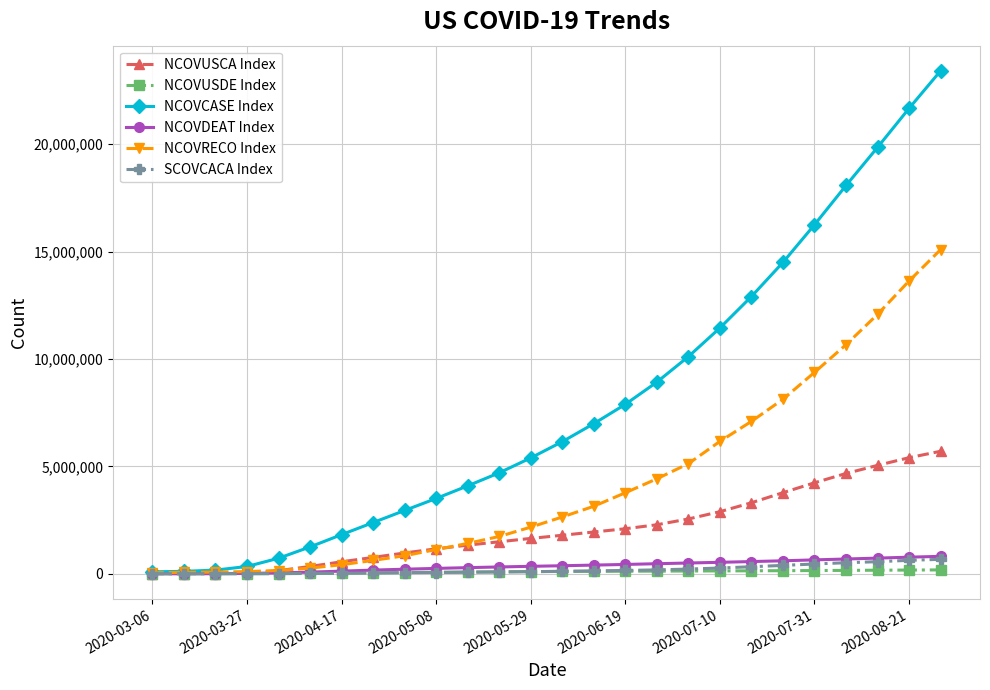

What is the value of the NCOVCASE Index point at the 9th from the left?

2945441